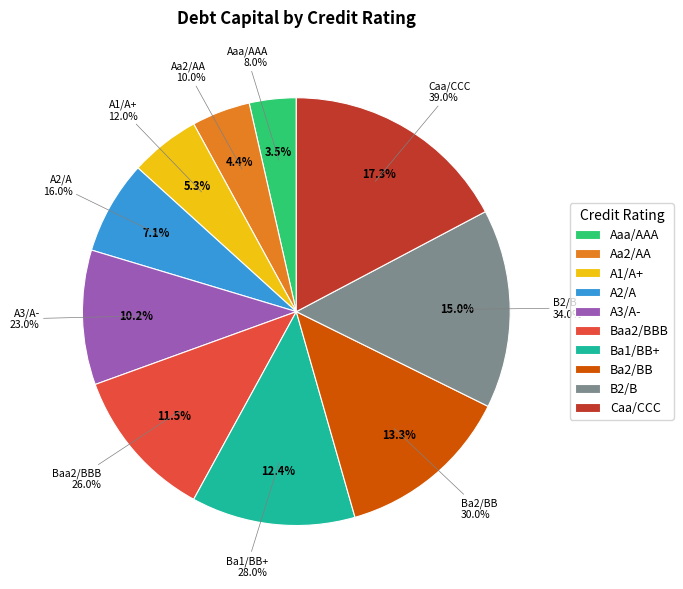

How many slices are in this pie chart?

10